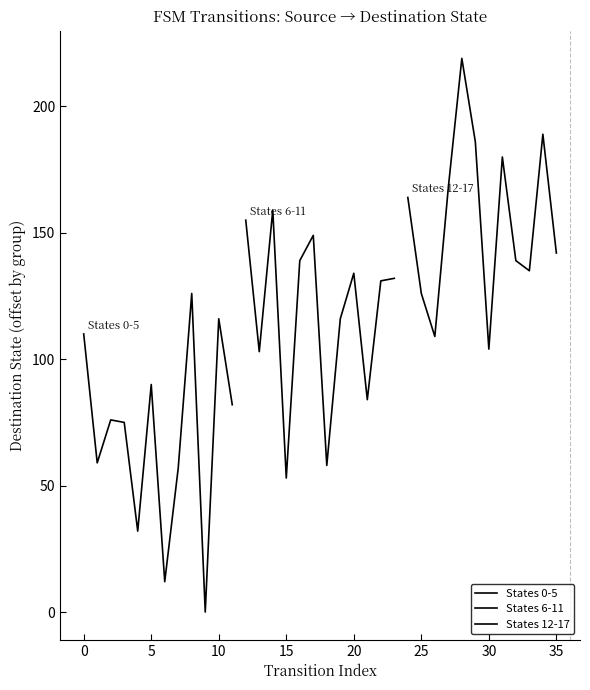

How many lines are shown in the chart?

3